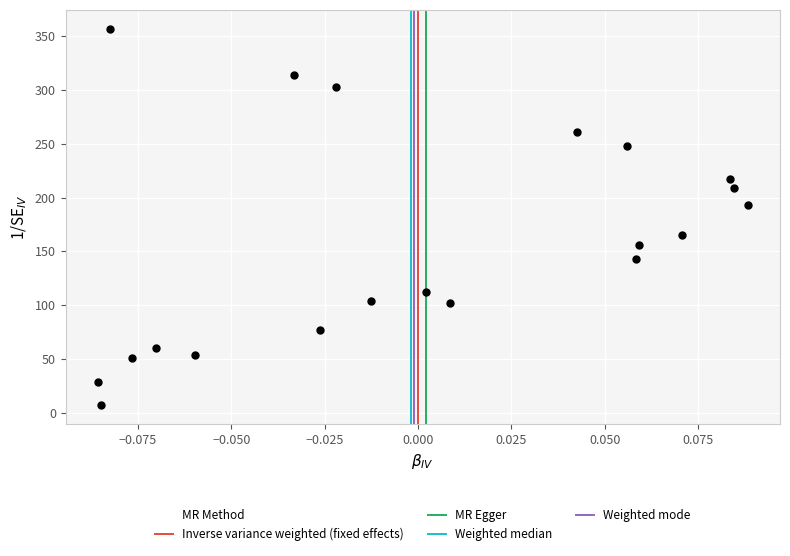

What Y value in the scatter plot is closest to 182?

193.2